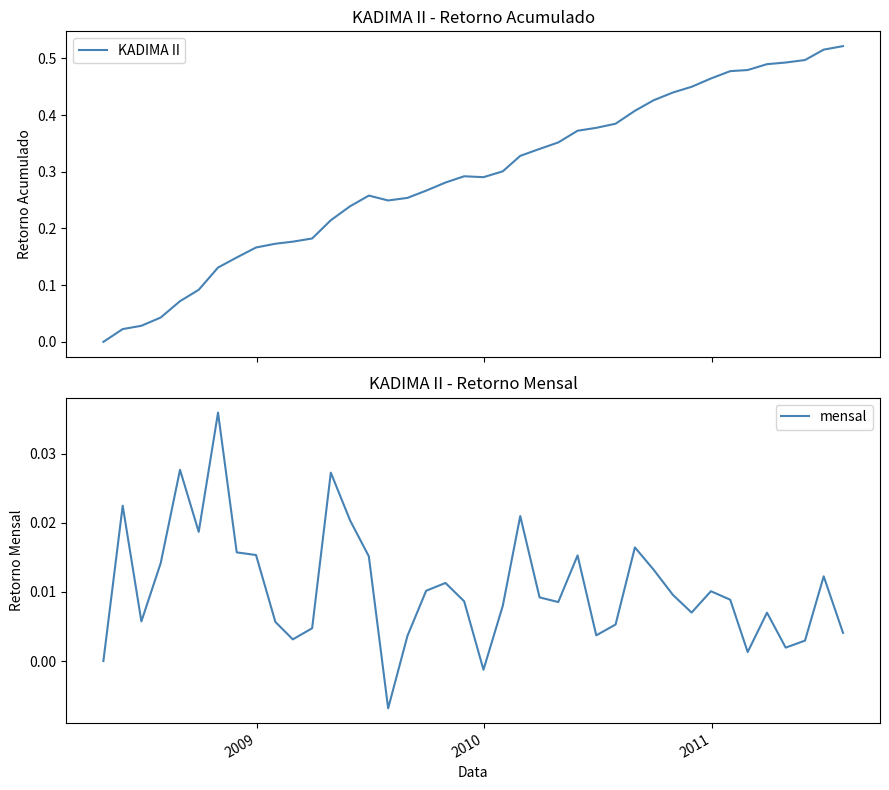

How many categories are shown in the chart?

40